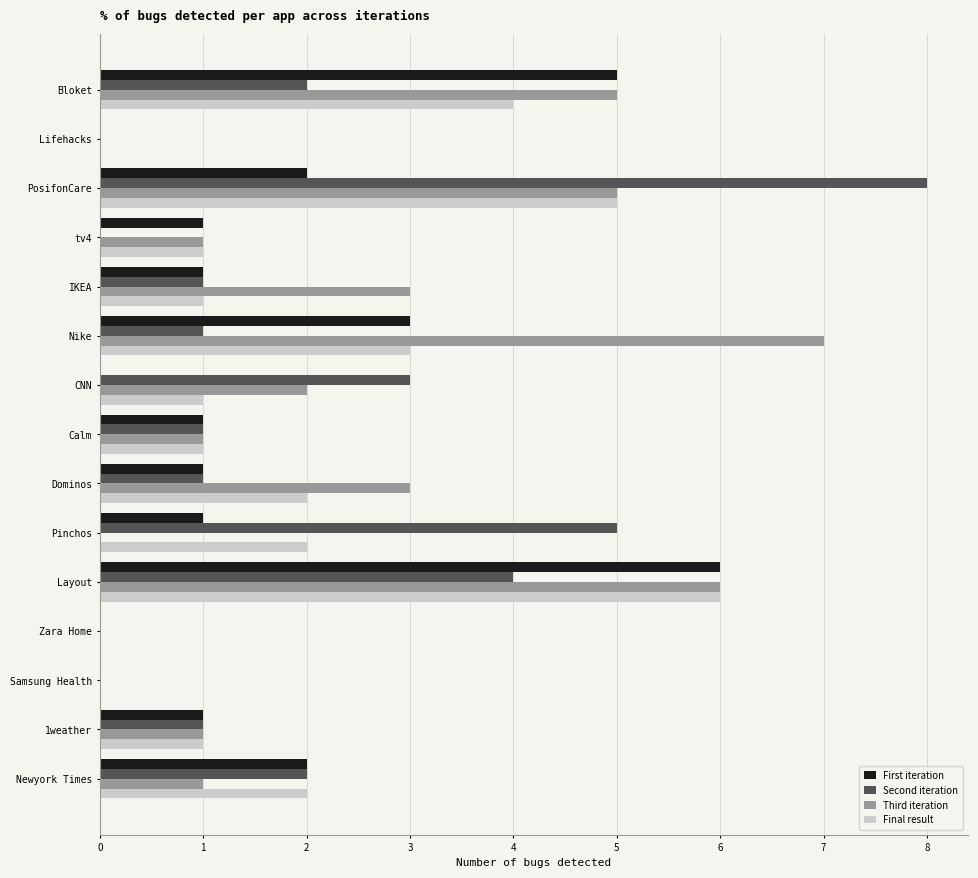

What is the sum of all Final result values?

29